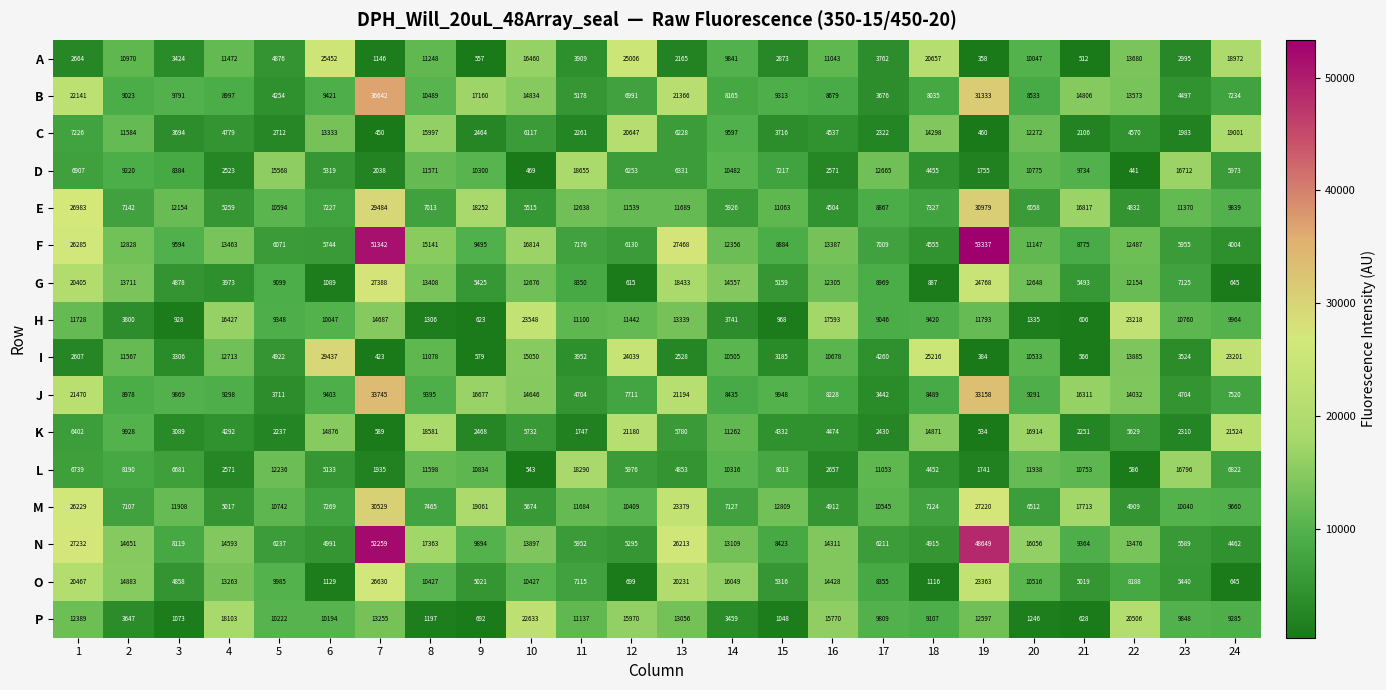

At which label does A reach its minimum?

19